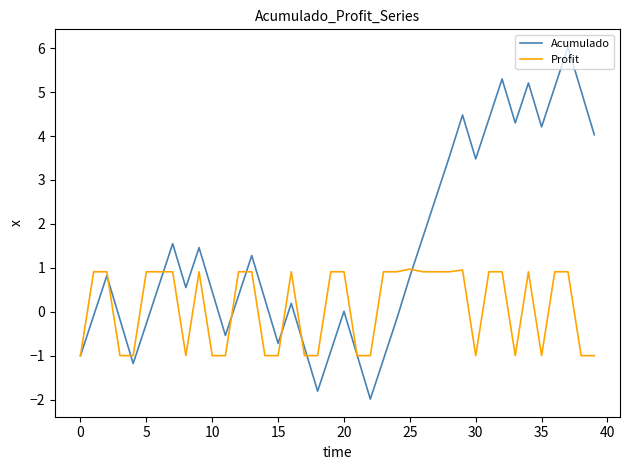

Which series has the largest total across all categories?

Acumulado